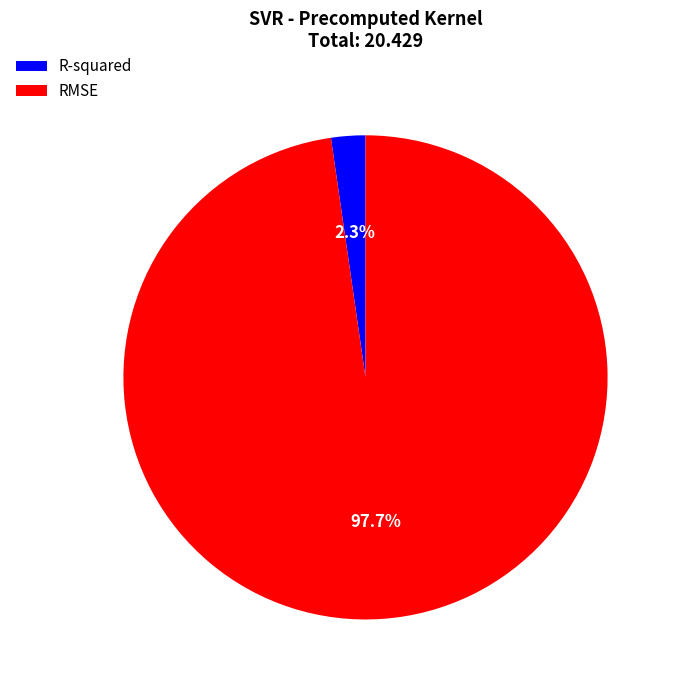

Rank the categories by value from highest to lowest.

RMSE, R-squared